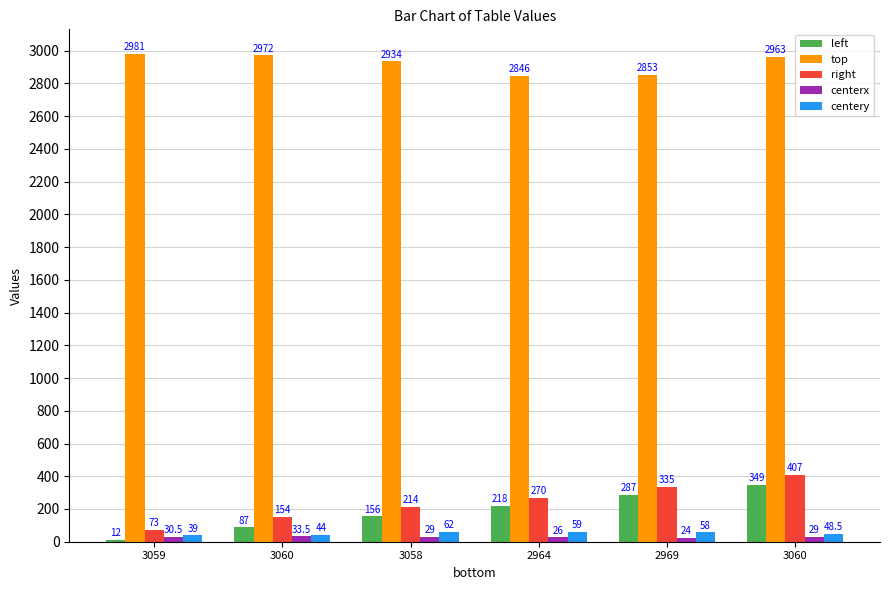

How many right values are between 154 and 335?

4